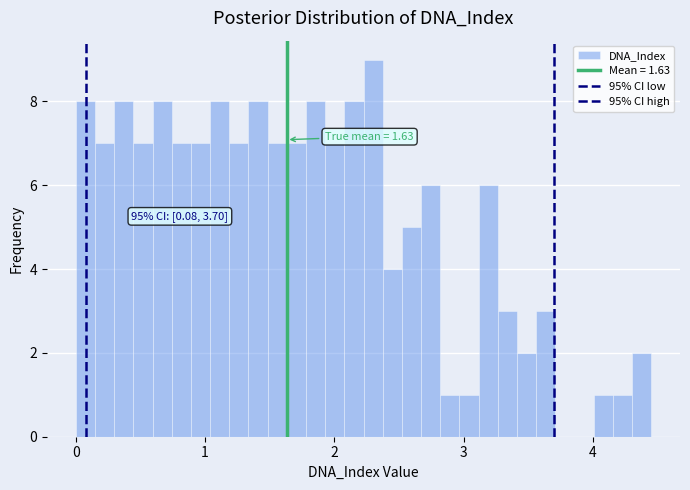

Around what value on the x-axis is the tallest bar? Give the approximate position of its centre, as read against the axis.

2.3